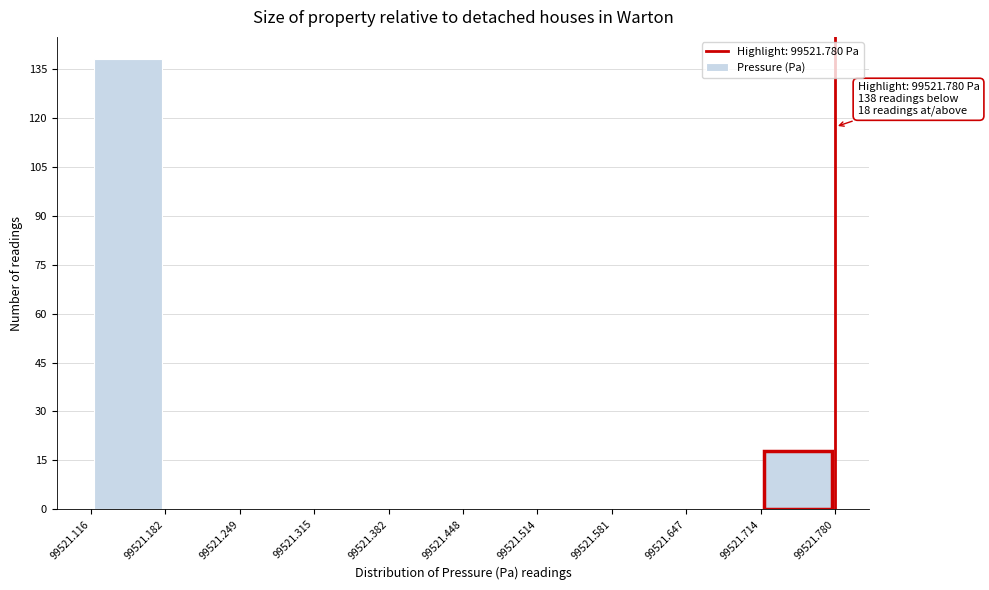

Over which range of the x-axis is the bar tallest?

99521.116 to 99521.182